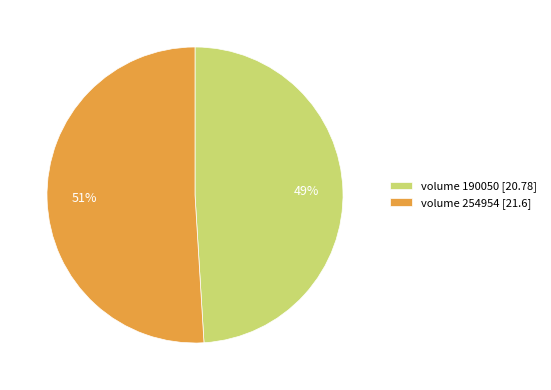

What is the largest slice in the pie chart?

volume 254954 [21.6]